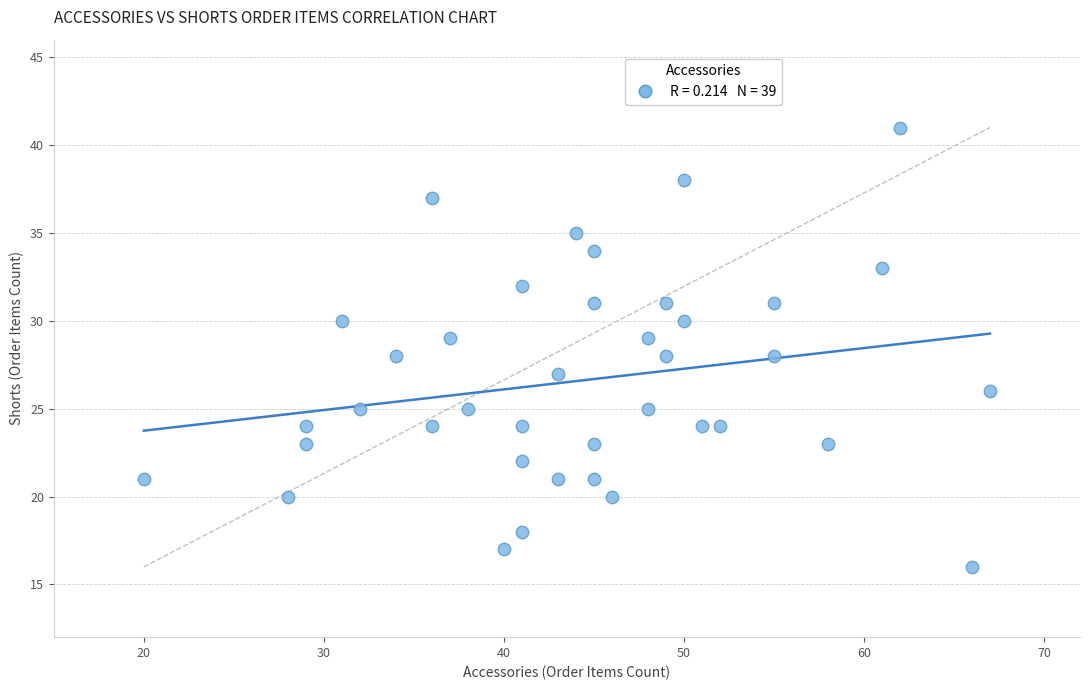

What is the range of Y values (max minus min)?

25